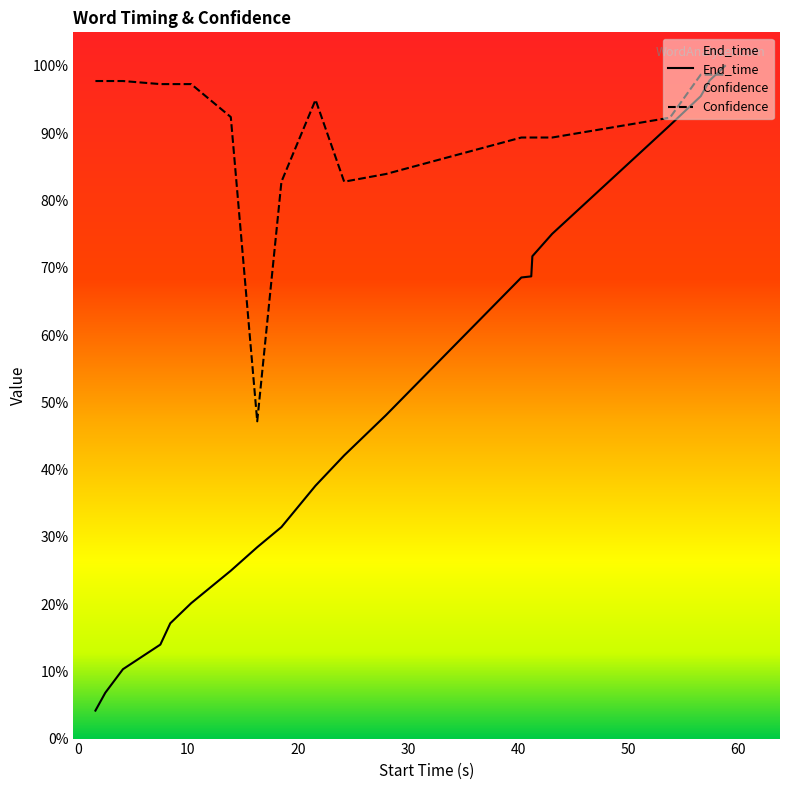

How many data points does each series have?

20